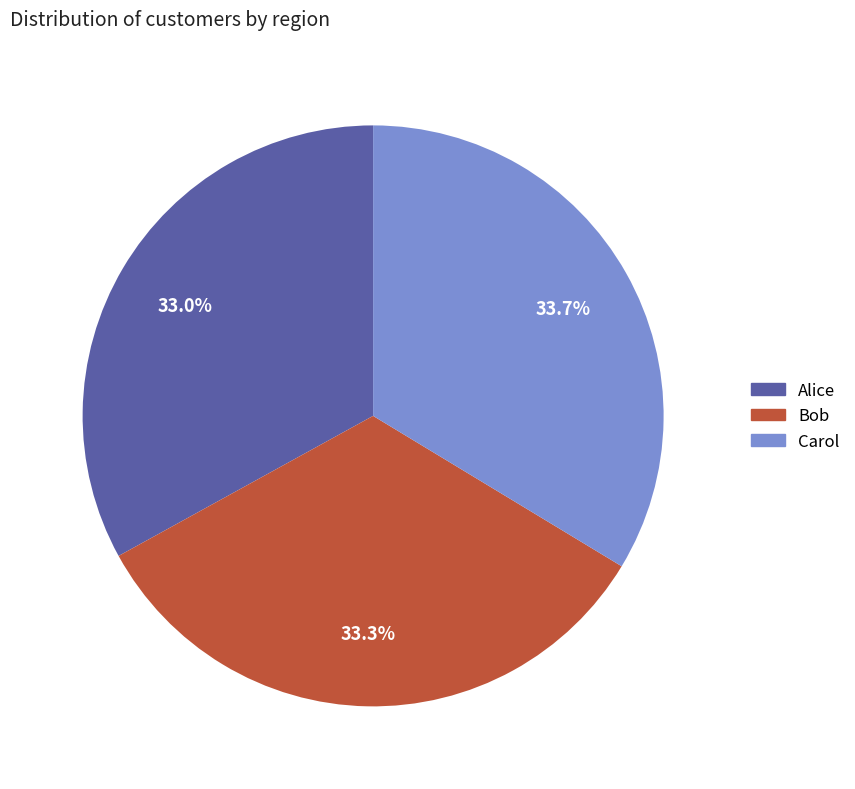

How many slices are in this pie chart?

3